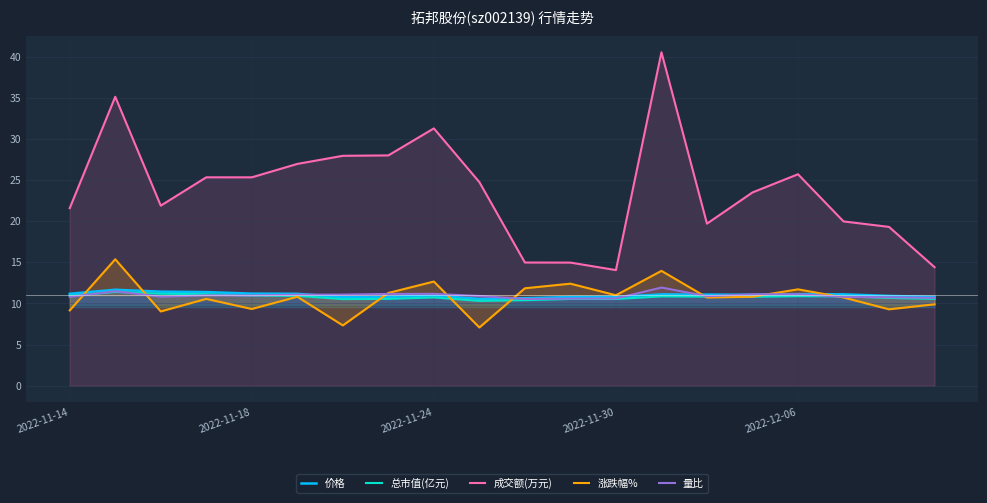

What is the highest value of the 价格 series?

11.7